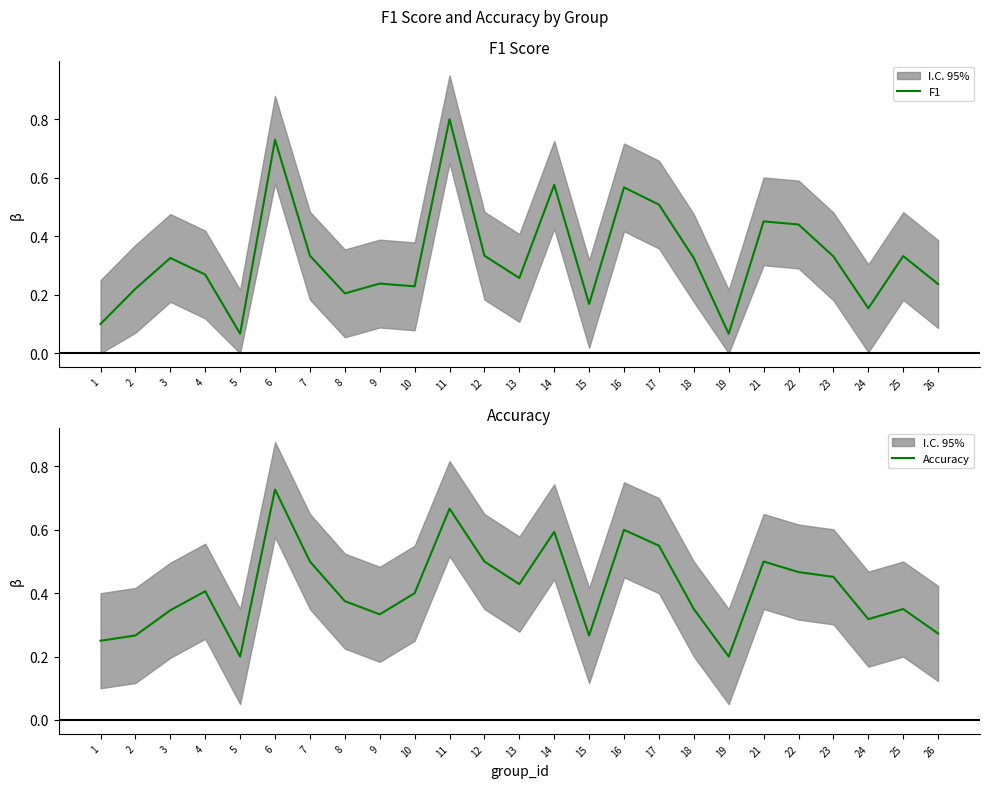

True or false: Accuracy has more than 0 points higher than both neighbors.

True